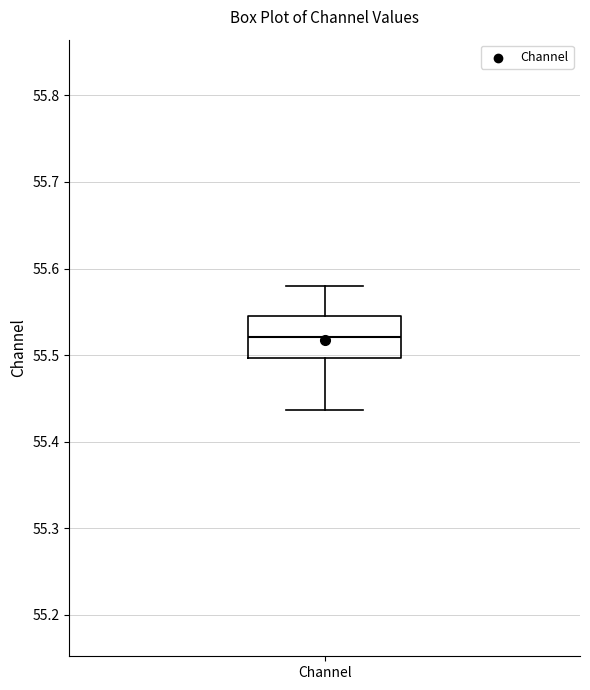

Read this box plot against the y-axis: the position of the median line, the range covered by the box, and the ends of both whiskers. The values are not printed on the chart, so give them approximately, as read against the axis.

median 55.52, box 55.50 to 55.55, whiskers 55.44 to 55.58